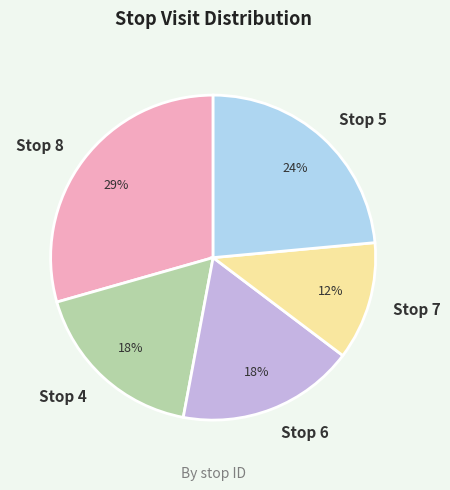

Which category has the smallest portion of the pie?

Stop 7